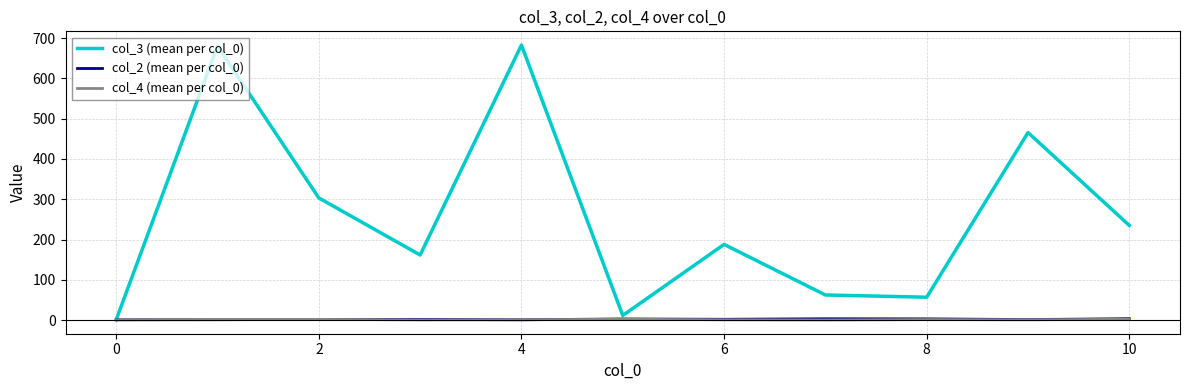

Which series has the largest total across all categories?

col_3 (mean per col_0)